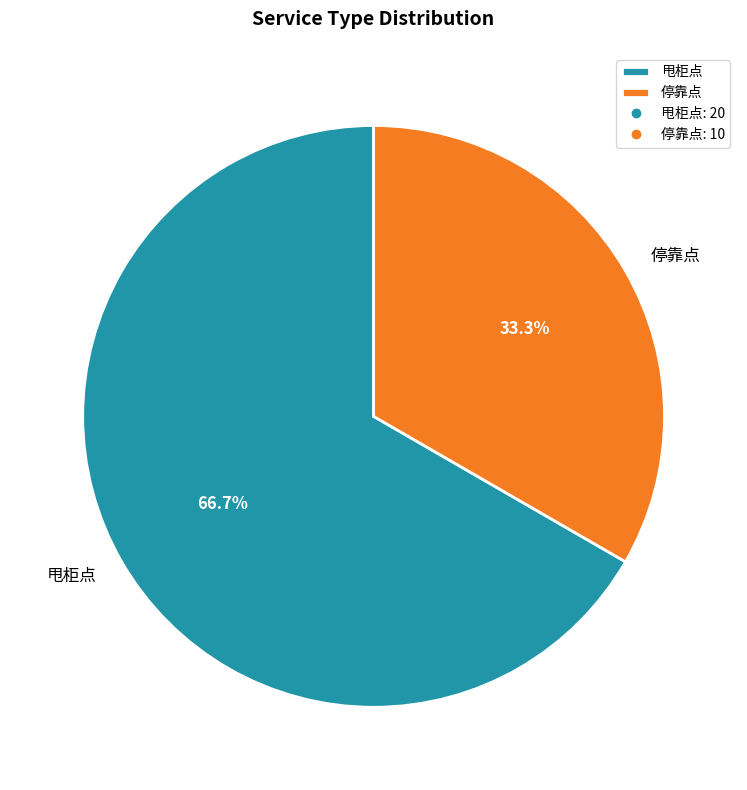

Rank the categories by value from highest to lowest.

甩柜点, 停靠点